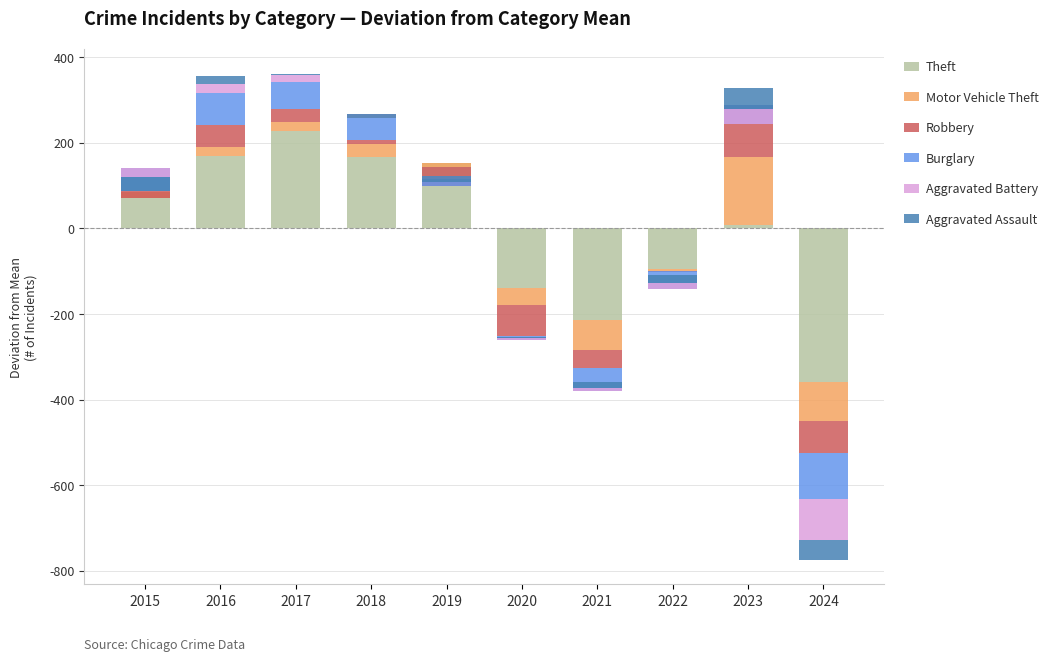

What is the value of the Robbery bar at the 8th from the left?

3.0